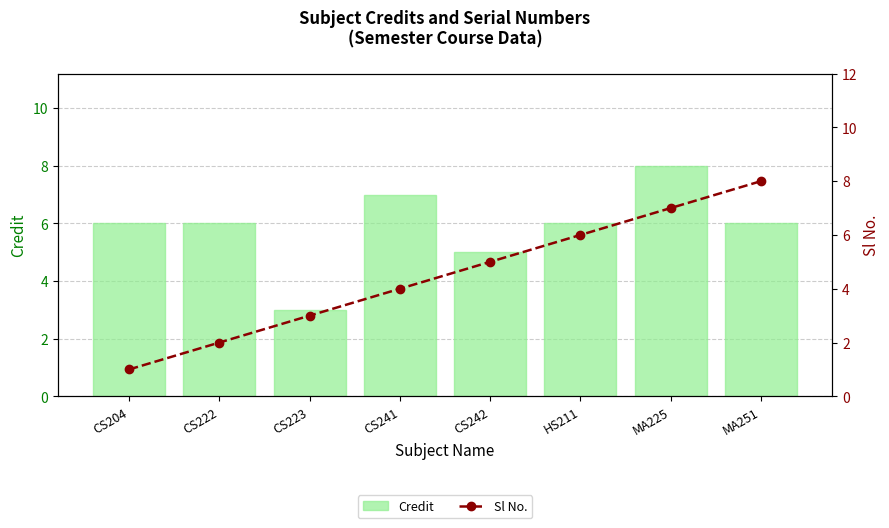

Where does the Sl No. series first go above 5?

HS211